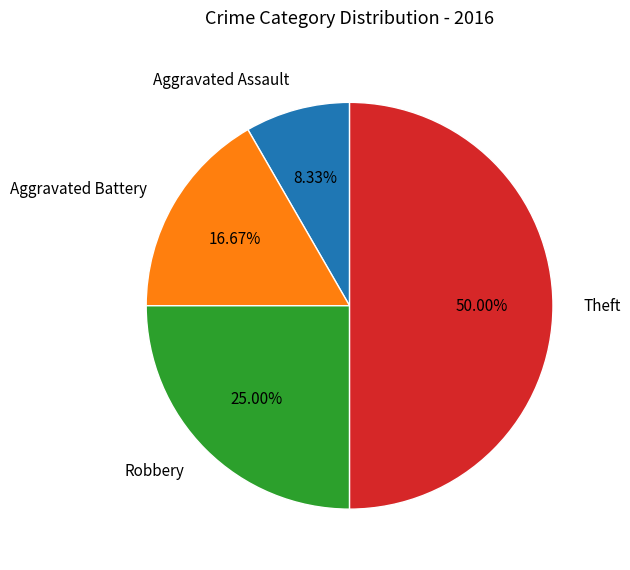

Rank the categories by value from lowest to highest.

Aggravated Assault, Aggravated Battery, Robbery, Theft